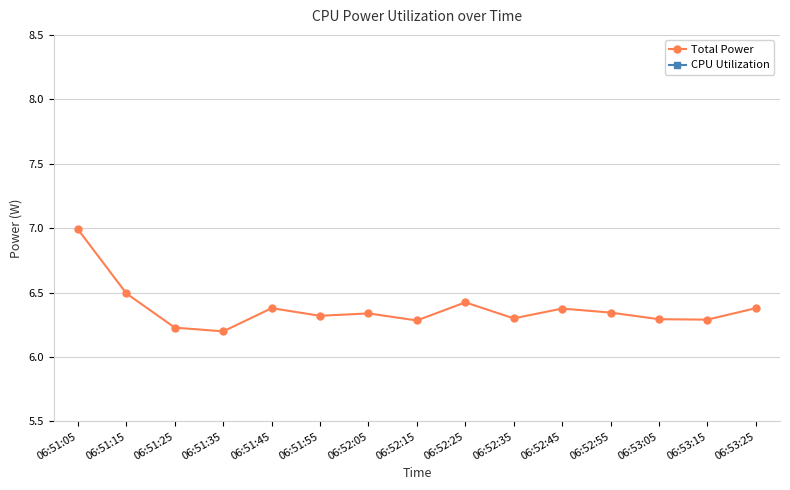

Is the value of Total Power at 06:53:05 greater than the value of CPU Utilization at 06:52:35?

No